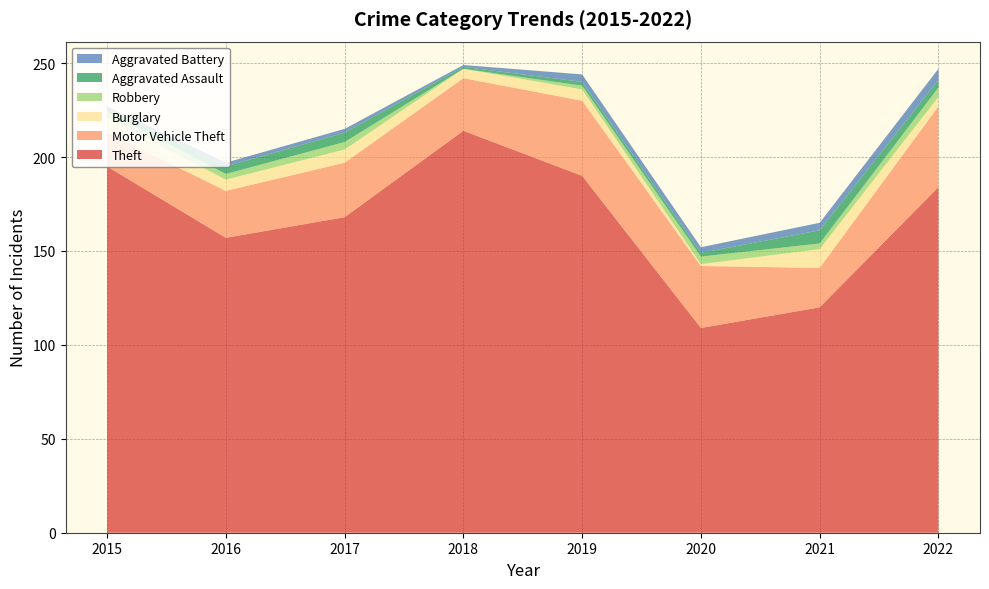

Reading left to right, extract all data points from this chart.

Theft: 195	157	168	214	190	109	120	184
Motor Vehicle Theft: 18	25	29	28	40	33	21	43
Burglary: 8	6	7	5	6	1	10	5
Robbery: 3	3	4	0	2	4	3	5
Aggravated Assault: 2	4	5	1	2	2	7	4
Aggravated Battery: 1	2	2	1	4	3	4	6